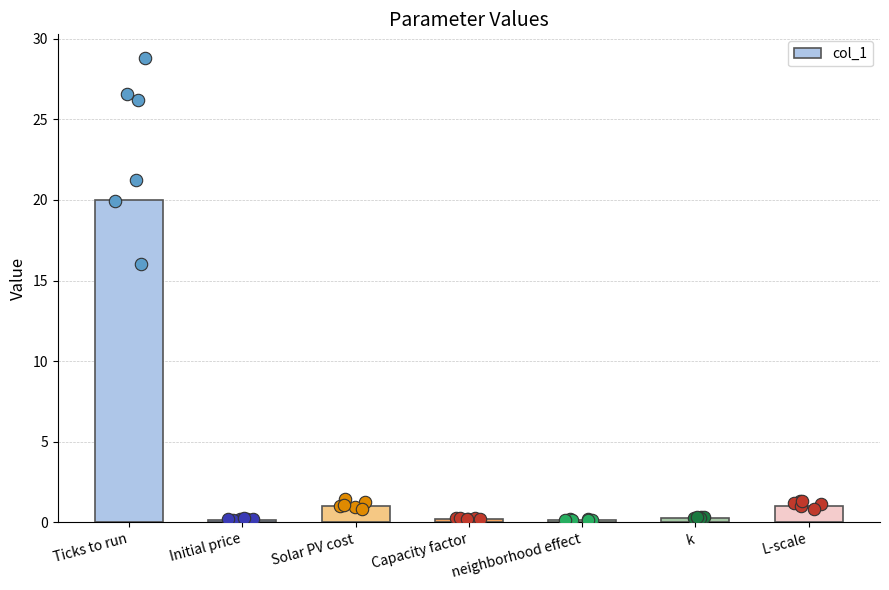

Between neighborhood effect and L-scale, which is larger?

L-scale